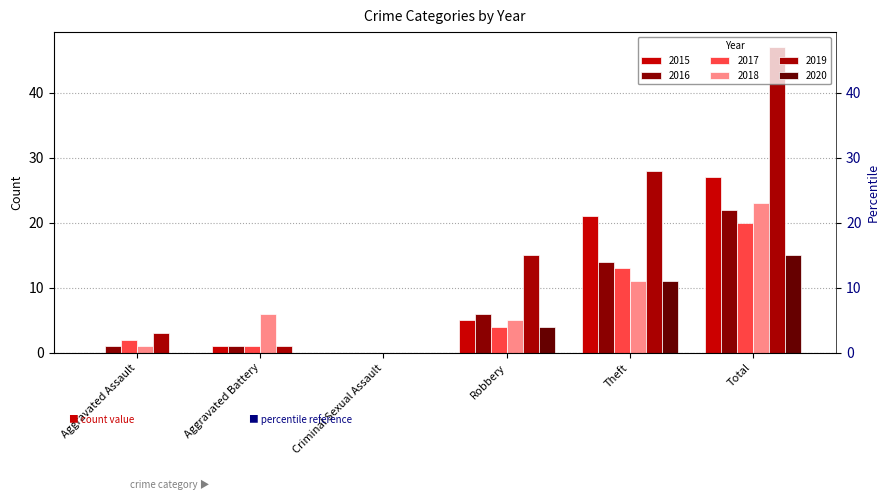

What is the value of the 2016 bar at the 2nd from the left?

1